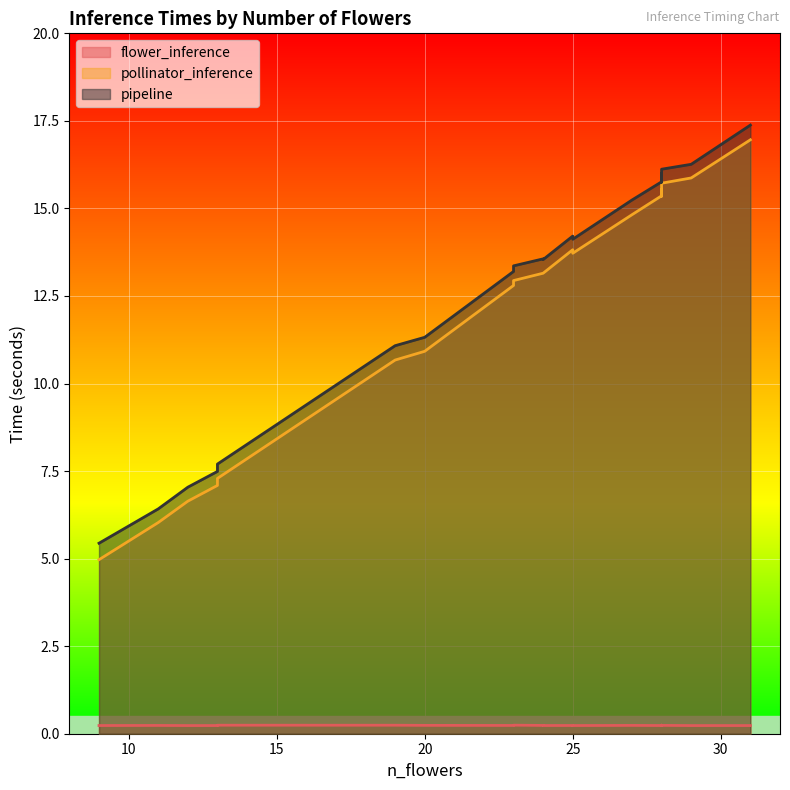

True or false: flower_inference and pollinator_inference cross at least once.

False